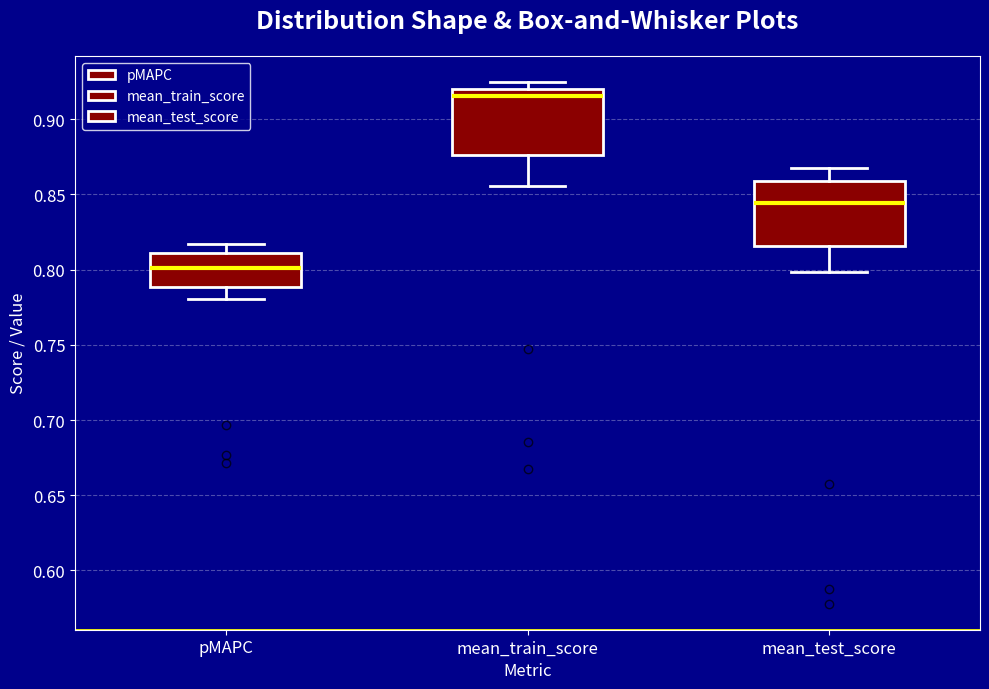

Reading left to right, read every box against the y-axis: the position of its median line, the range the box covers, and the ends of its whiskers. The values are not printed on the chart, so give them approximately, as read against the axis.

pMAPC: median 0.800, box 0.790 to 0.810, whiskers 0.780 to 0.815
mean_train_score: median 0.915, box 0.875 to 0.920, whiskers 0.855 to 0.925
mean_test_score: median 0.845, box 0.815 to 0.860, whiskers 0.800 to 0.870